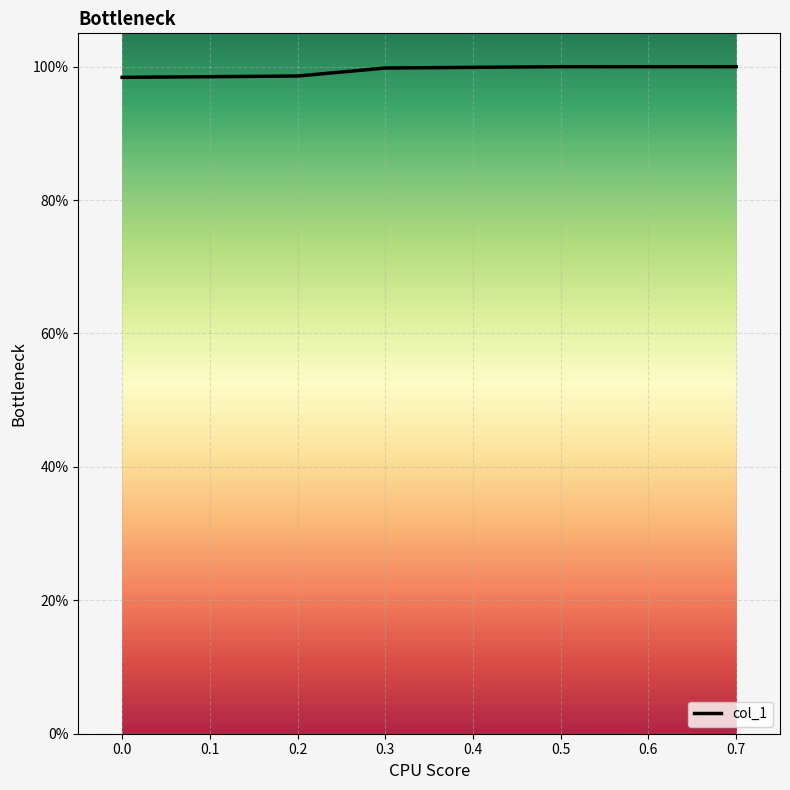

What is the minimum value shown in the chart?

1.0